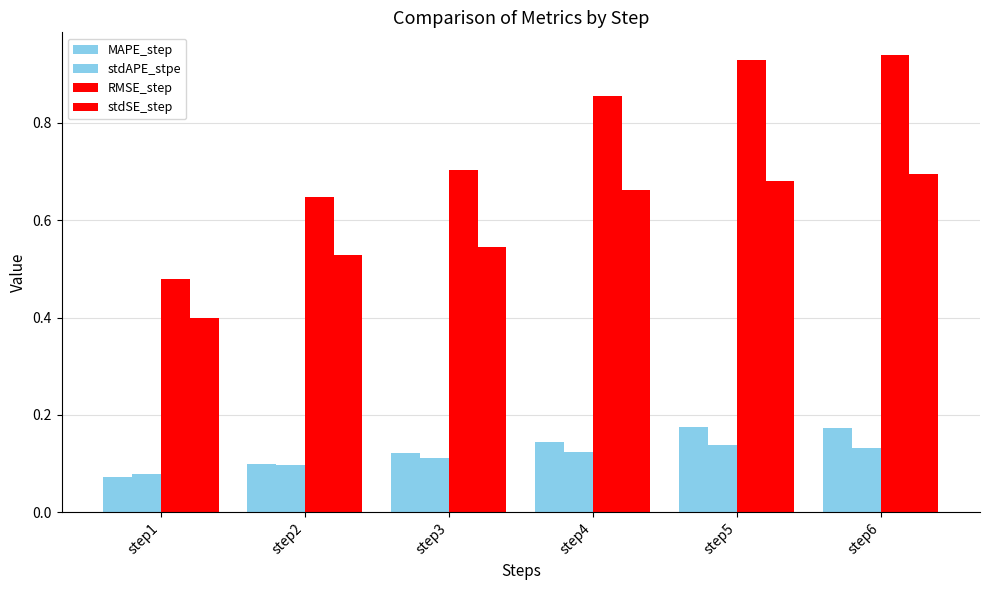

How many categories are shown in the chart?

6